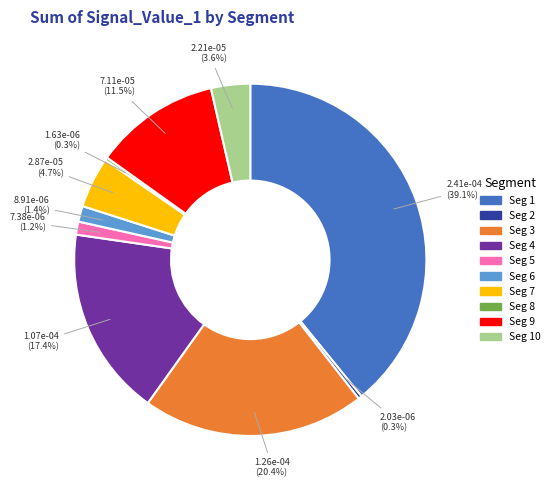

Is there a majority slice in this chart?

No